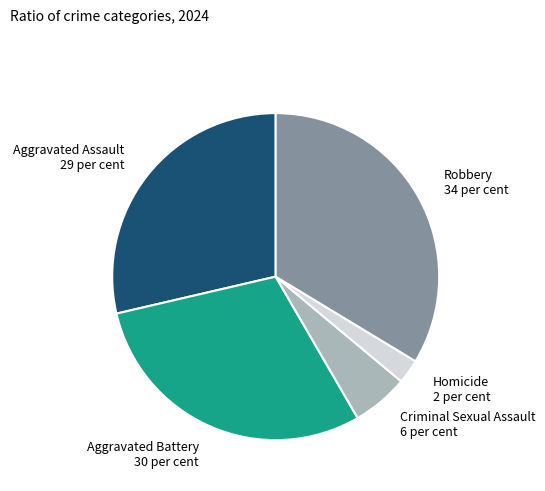

True or false: Robbery accounts for 34% of the total.

True